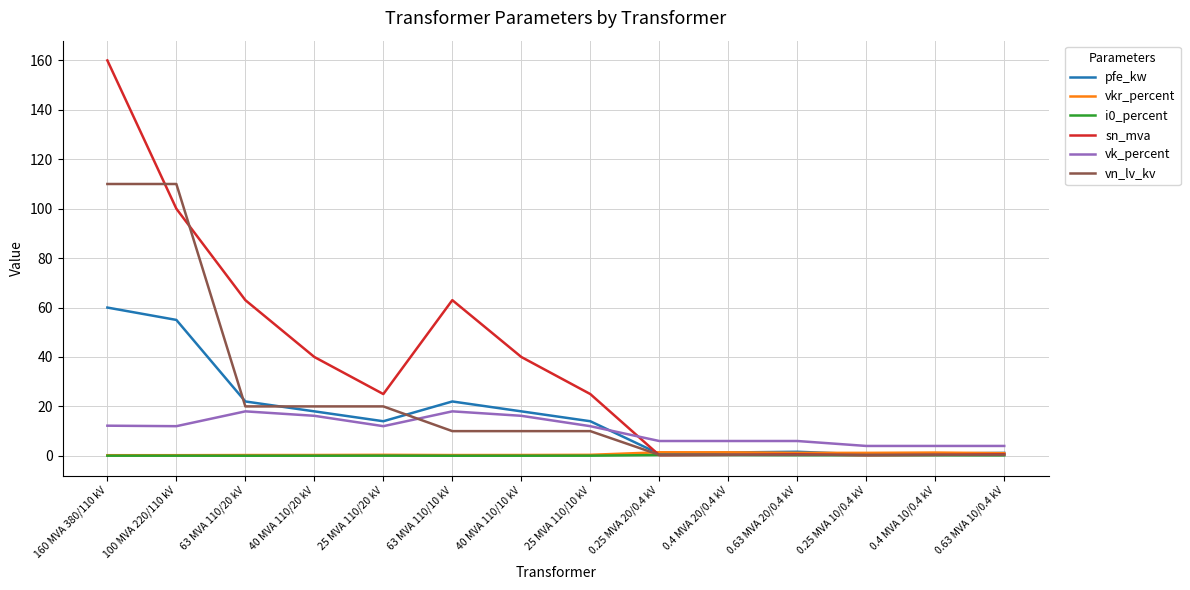

In pfe_kw, how many points are higher than both neighbors (excluding endpoints)?

2